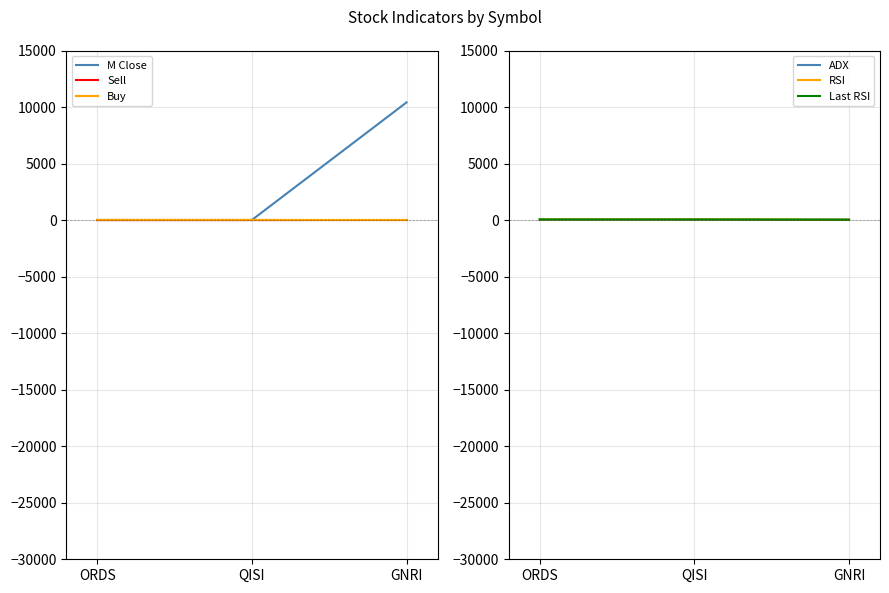

What is the difference between the RSI values at QISI and GNRI?

17.3